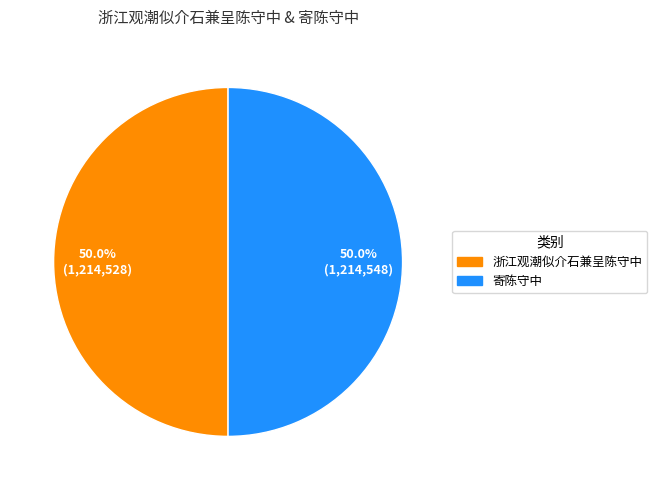

What percentage is NOT represented by 浙江观潮似介石兼呈陈守中?

50.0%